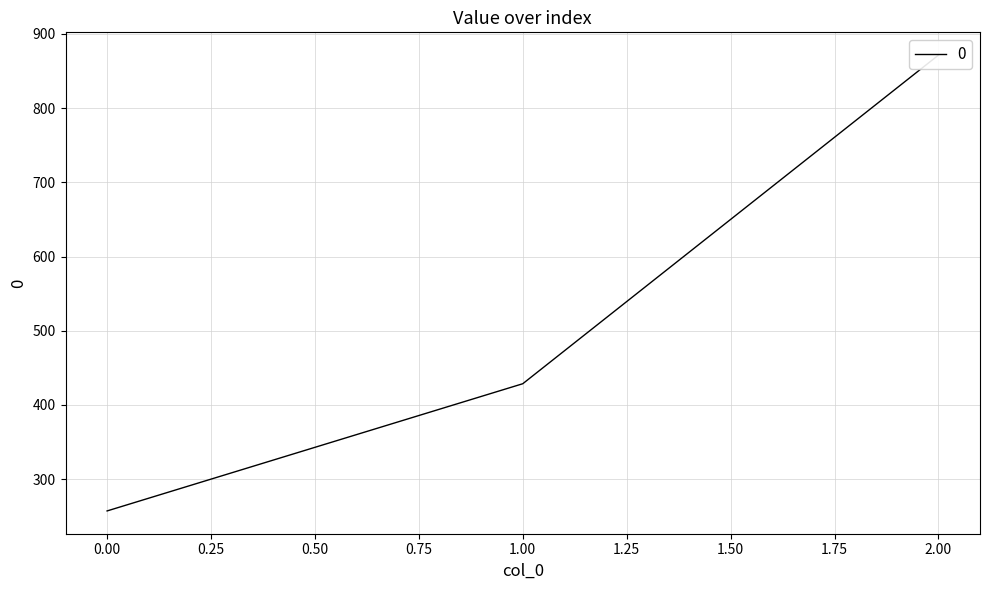

Which label corresponds to the largest value in the chart?

2